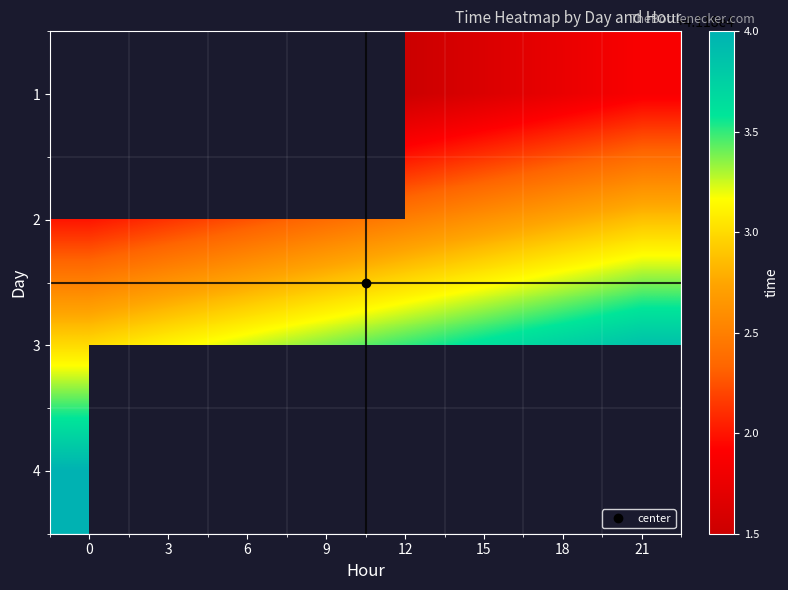

List the series in order of their peak value, lowest first.

1, 2, 3, 4